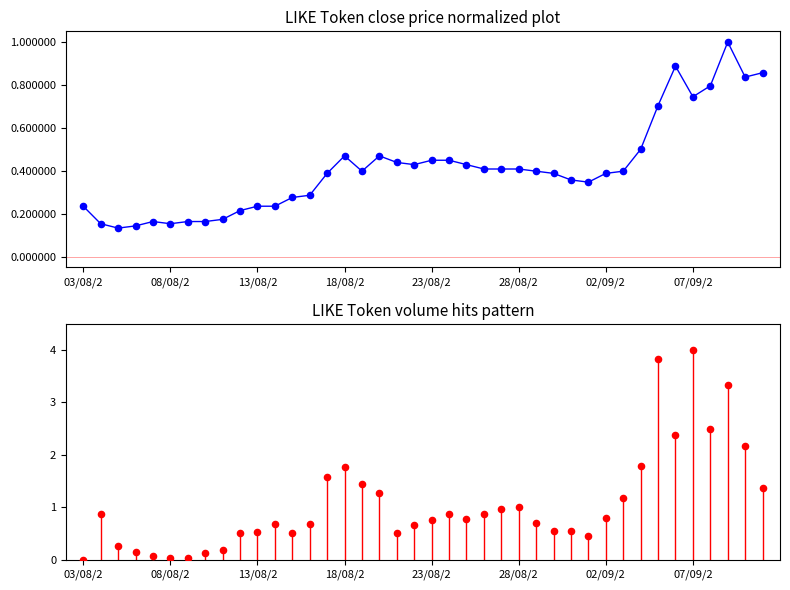

At how many categories does at least one series exceed 2?

6